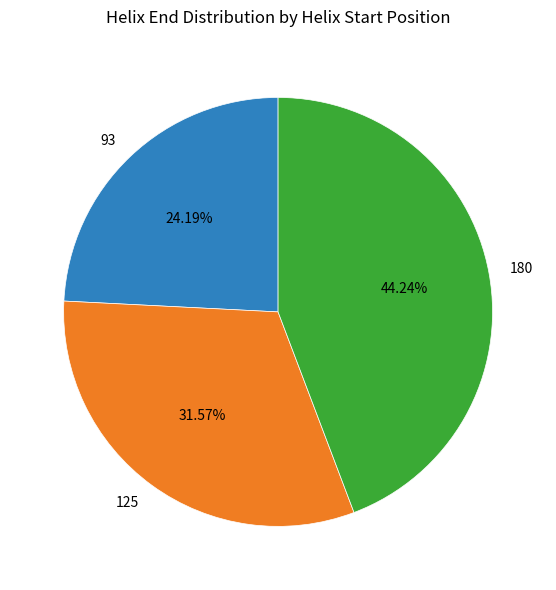

Is it true that 125 is 32% of the pie?

True